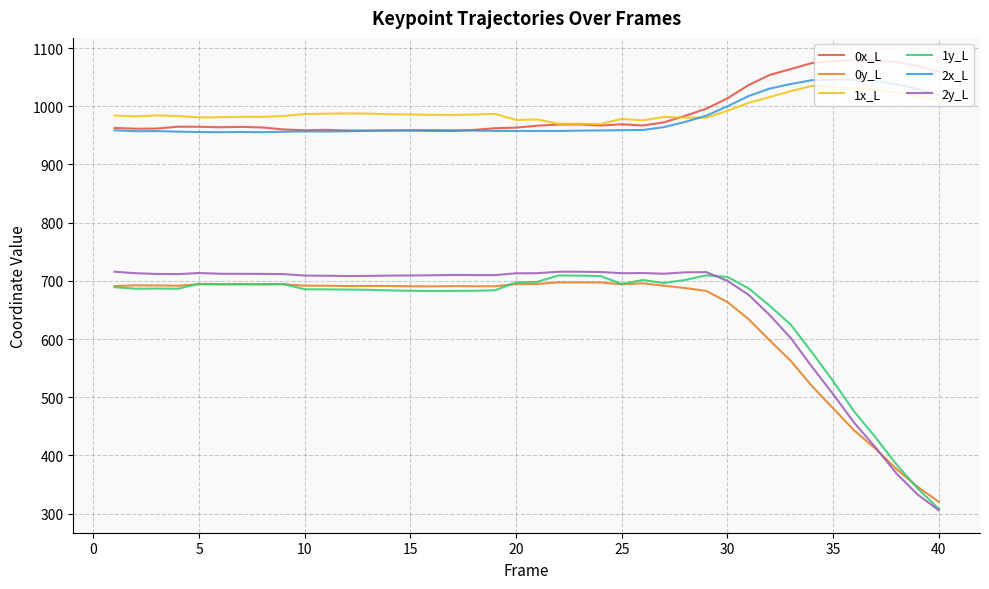

What is the average value of the 1x_L series?

992.1